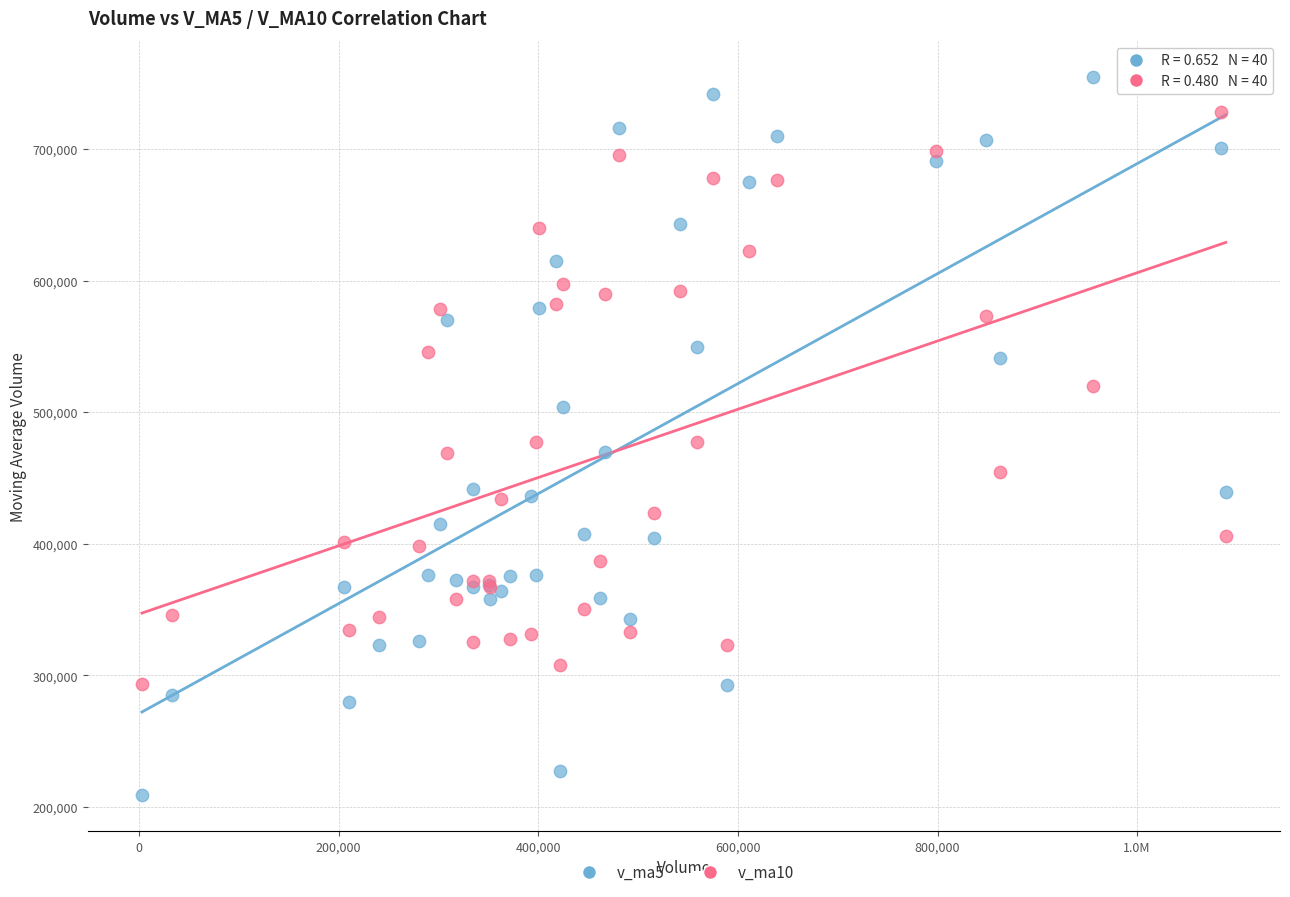

Which series contains the highest Y value?

v_ma5